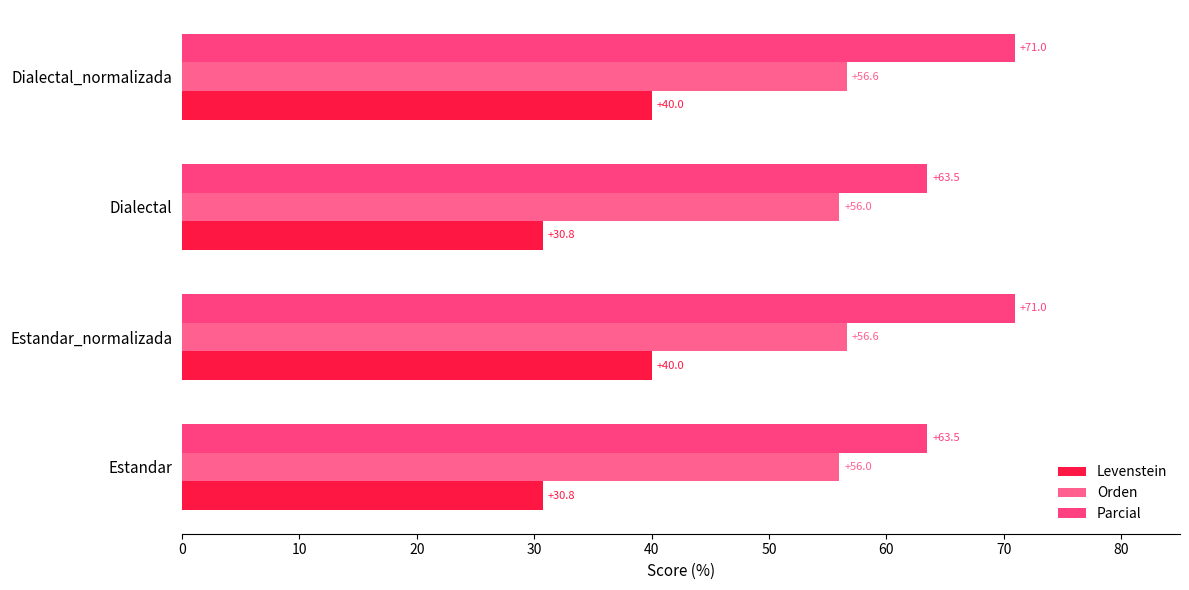

How many categories are shown in the chart?

4